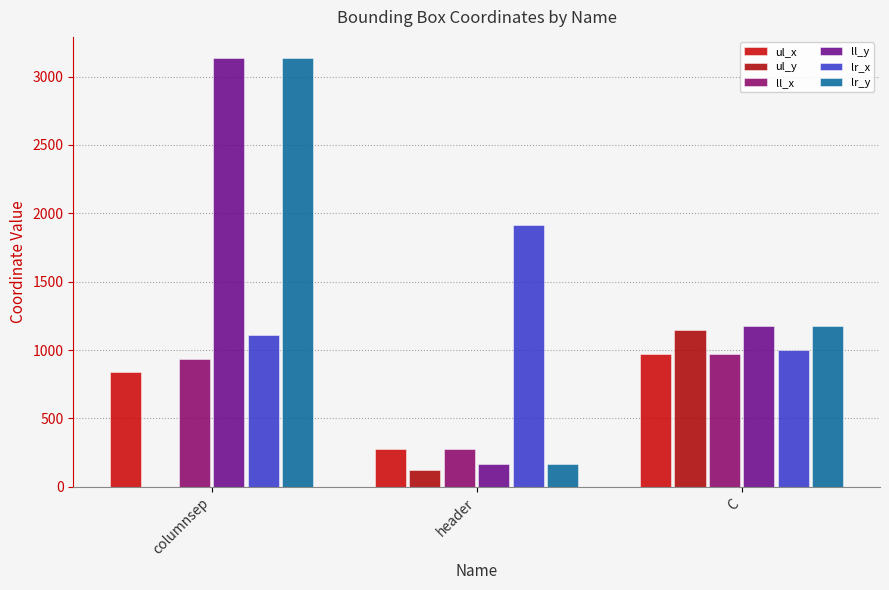

Where does the lr_y series first go above 1175?

columnsep